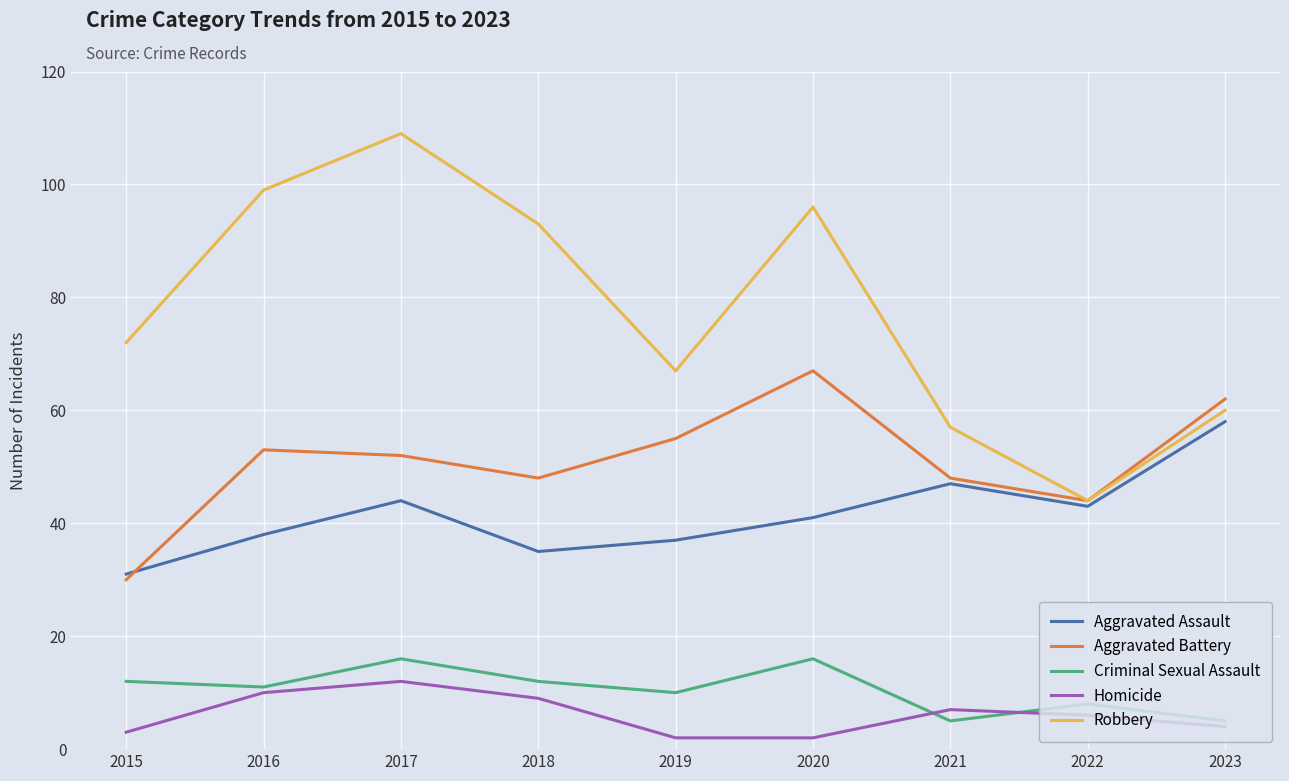

At which category does the chart reach its peak across all series?

2017